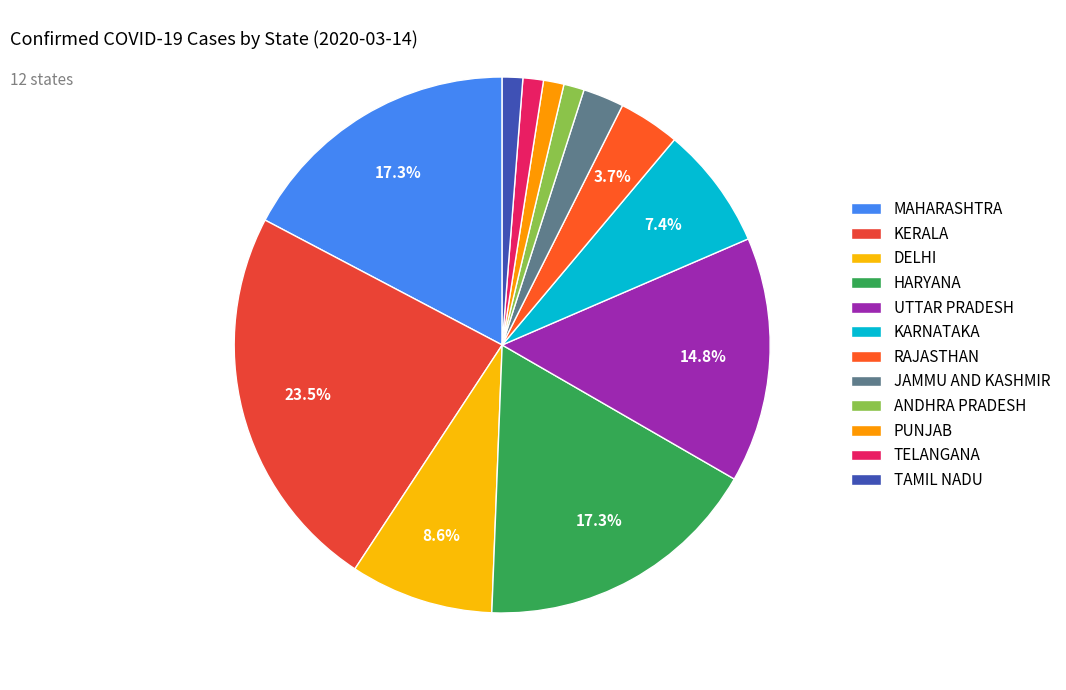

Does KERALA account for over 50% of the chart?

No